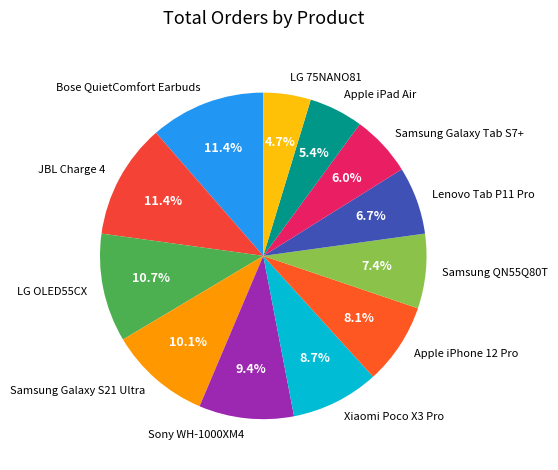

Count the number of slices in the pie.

12